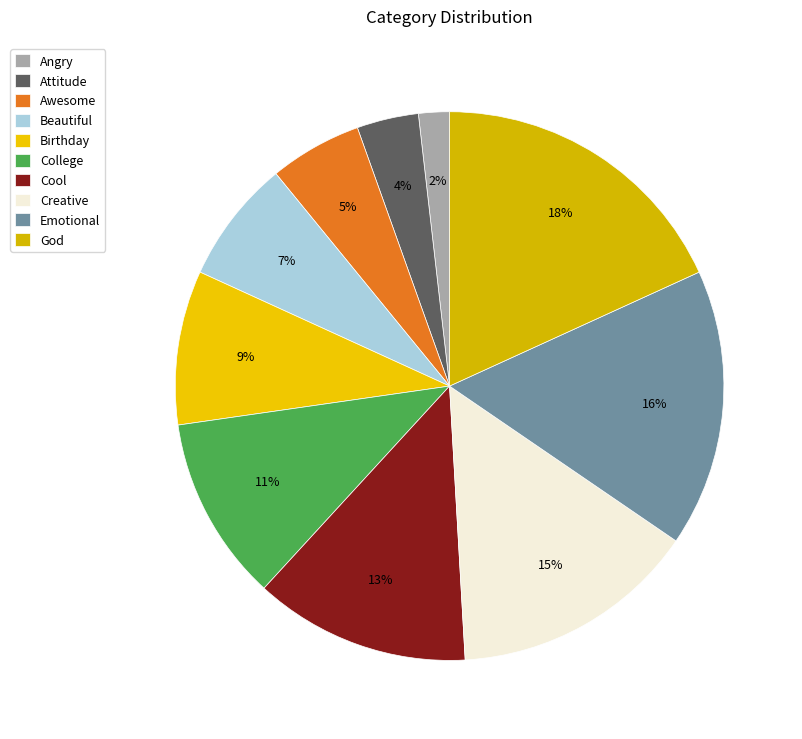

To the nearest percent, what percentage of the pie is Beautiful?

7%